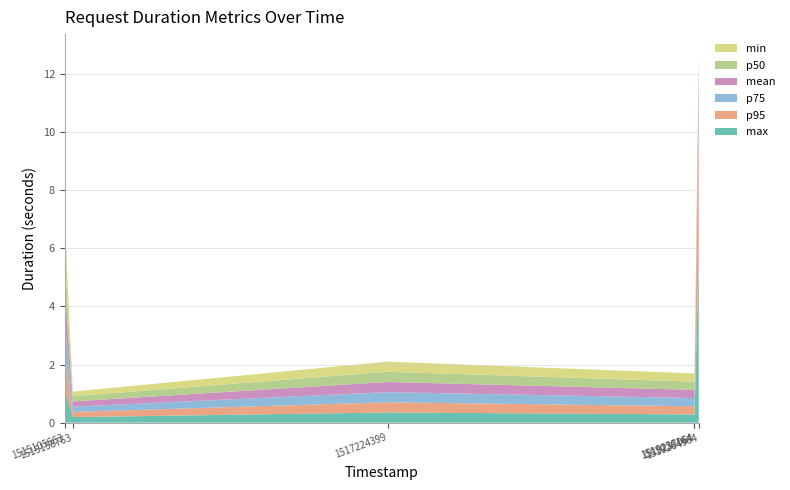

Reading left to right, extract all data points from this chart.

max: 1515105663=1.2	1515158763=0.2	1517224399=0.3	1519236164=0.3	1519237064=0.2	1519264964=5.6
mean: 1515105663=1.2	1515158763=0.2	1517224399=0.3	1519236164=0.3	1519237064=0.2	1519264964=0.8
p95: 1515105663=1.2	1515158763=0.2	1517224399=0.3	1519236164=0.3	1519237064=0.2	1519264964=5.6
p75: 1515105663=1.2	1515158763=0.2	1517224399=0.3	1519236164=0.3	1519237064=0.2	1519264964=0.4
p50: 1515105663=1.2	1515158763=0.2	1517224399=0.3	1519236164=0.3	1519237064=0.2	1519264964=0.1
min: 1515105663=1.2	1515158763=0.2	1517224399=0.3	1519236164=0.3	1519237064=0.2	1519264964=0.1